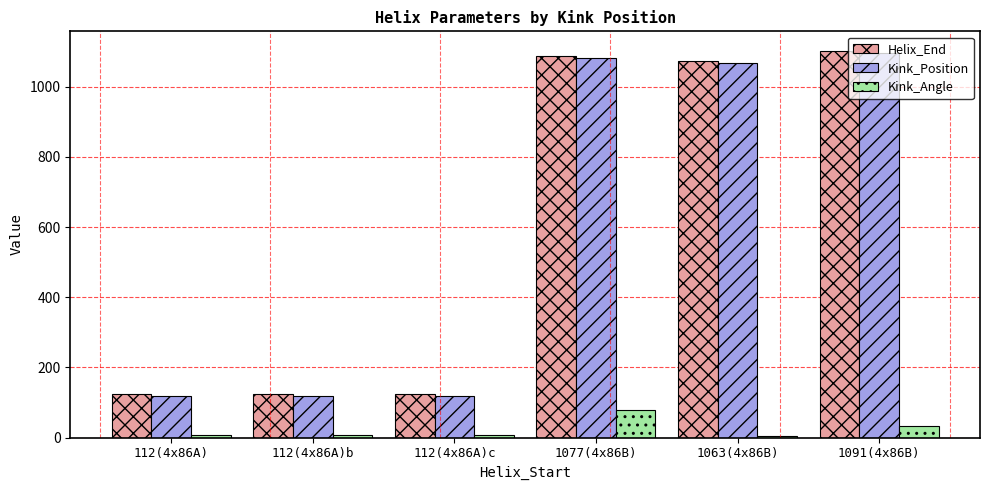

The value of Kink_Position at 1063(4x86B) is 1068.0. True or false?

True